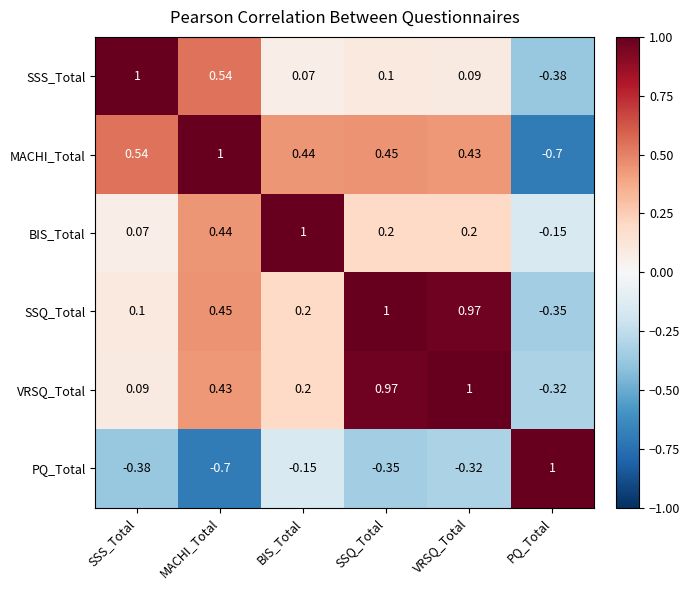

Is the value of PQ_Total at SSS_Total greater than the value of SSS_Total at BIS_Total?

No